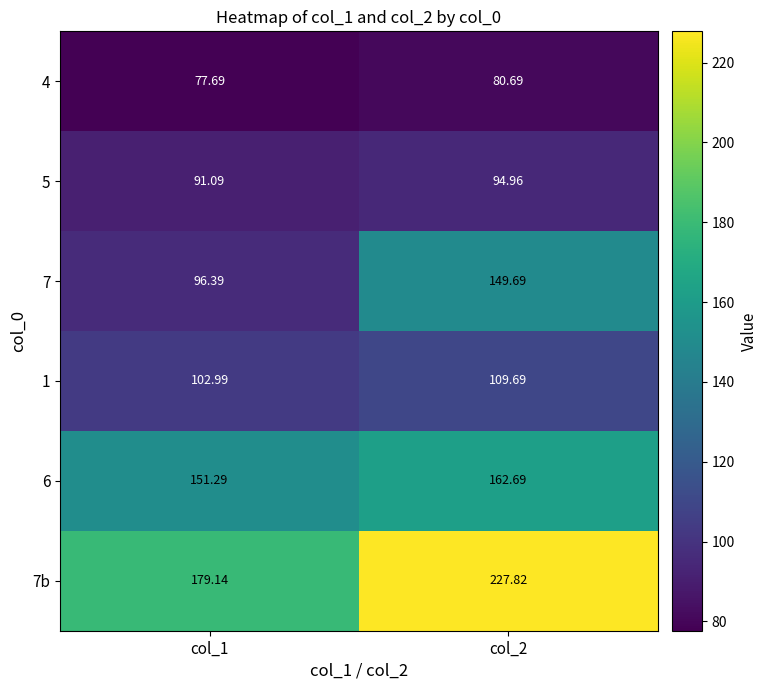

How many distinct data groups are displayed?

6